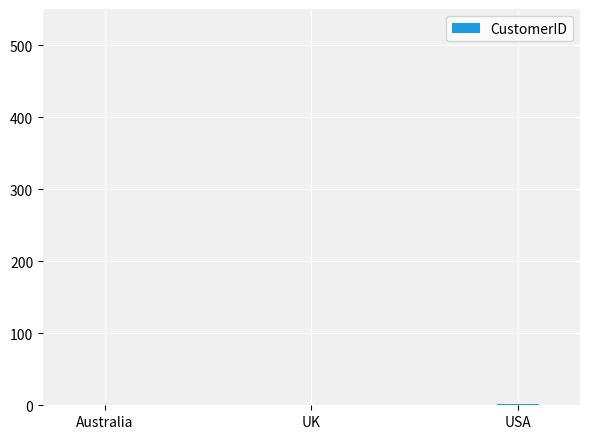

What is the sum of all values?

3